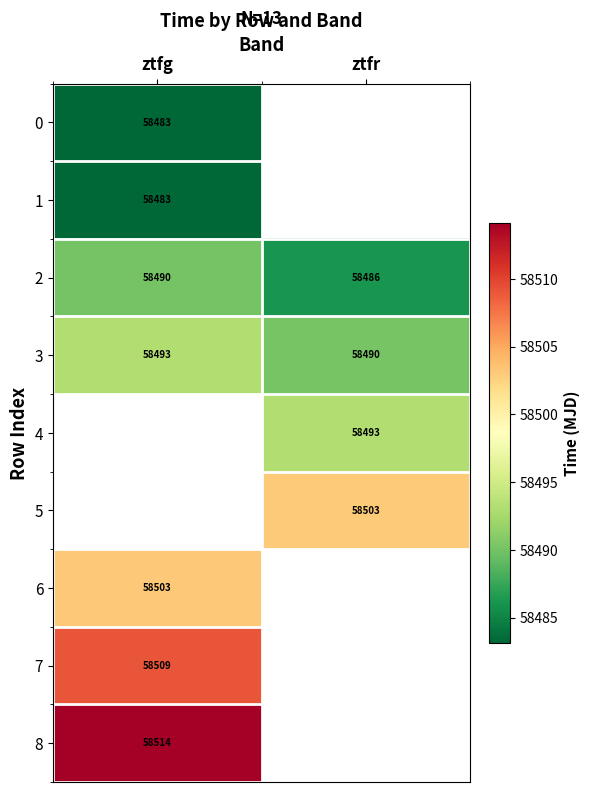

Which category has the lowest value in the 3 series?

ztfr